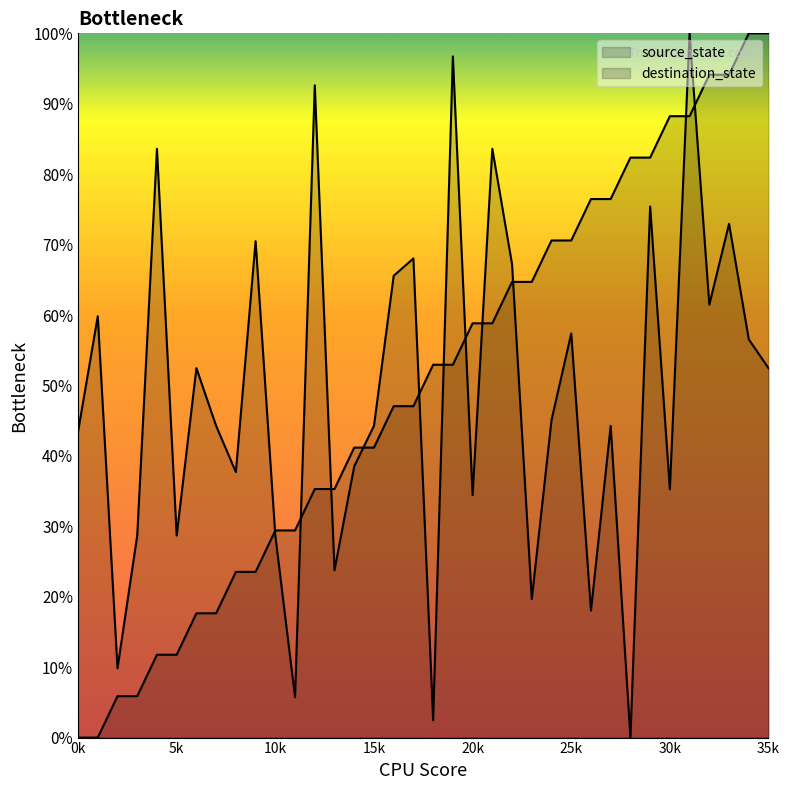

How many times do source_state and destination_state cross each other?

11